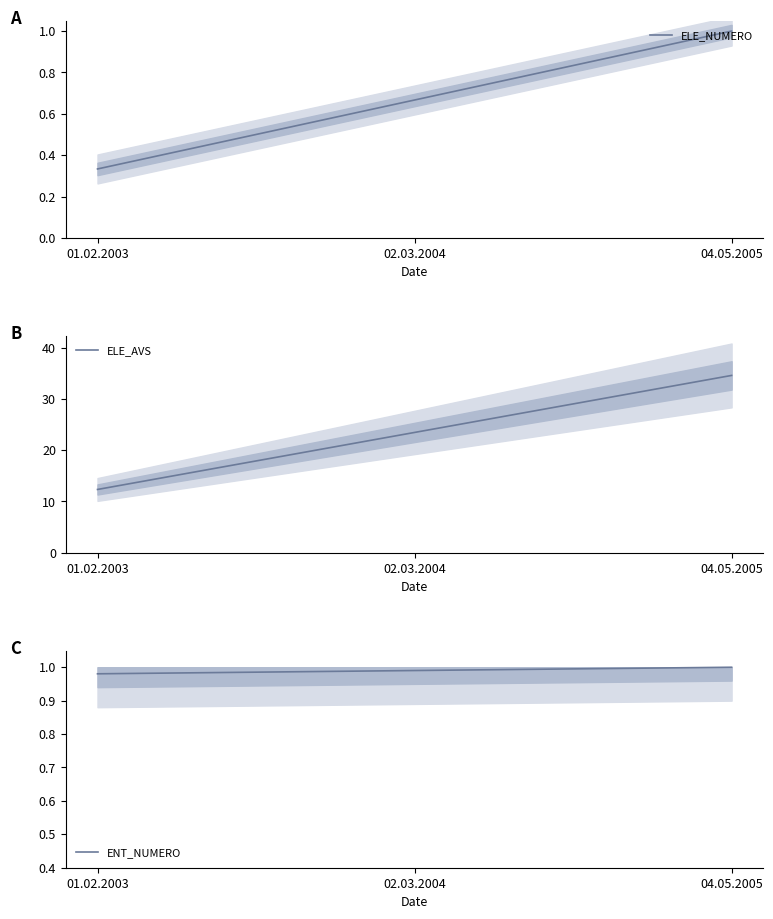

What is the sum of all ELE_NUMERO values?

2.0